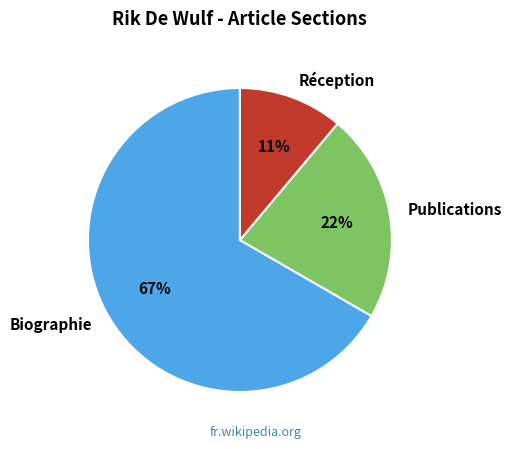

Combined, do Réception and Publications account for over 50%?

No